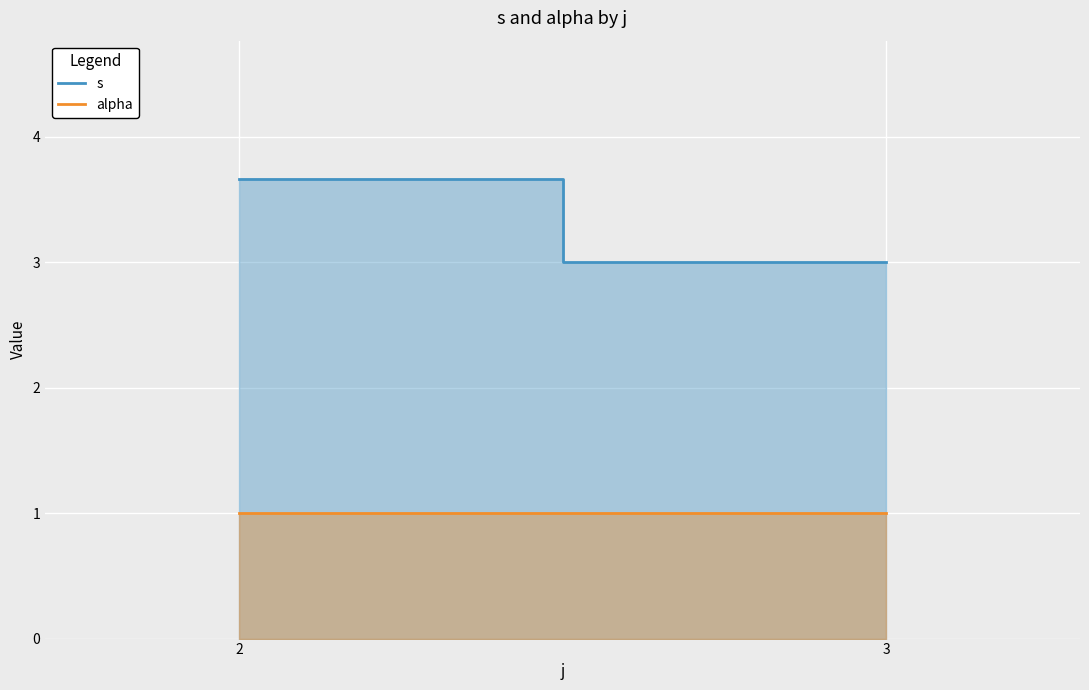

At 2, list the series in order from smallest to largest.

alpha, s